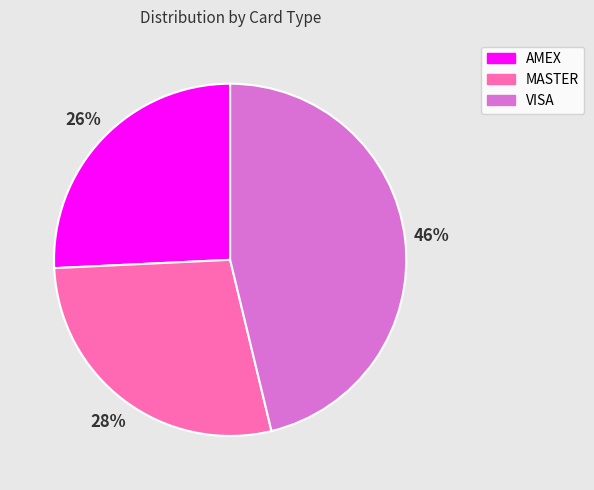

Which slice is the smallest?

AMEX